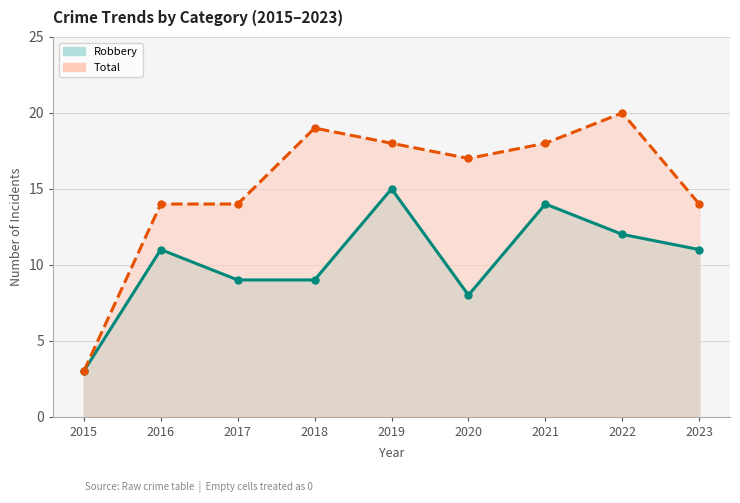

Reading left to right, what are all the values shown in this chart?

Robbery: 3	11	9	9	15	8	14	12	11
Total: 3	14	14	19	18	17	18	20	14